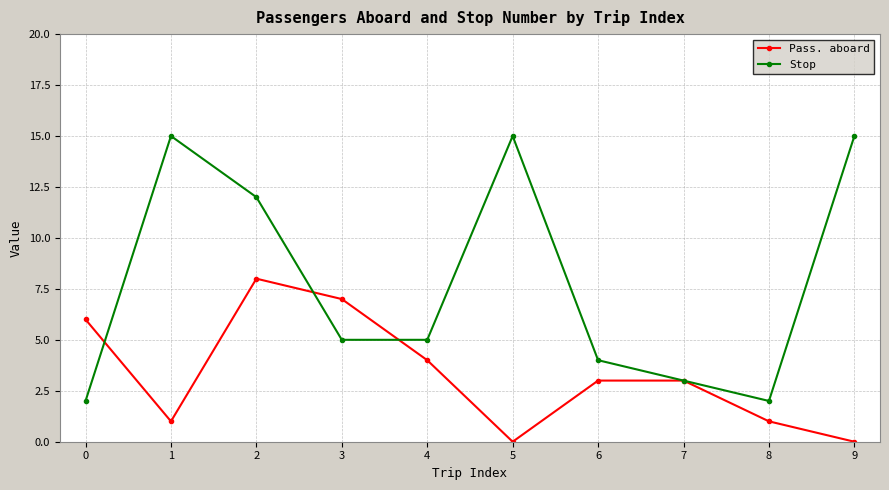

Between 0 and 7, which series saw the biggest shift?

Pass. aboard